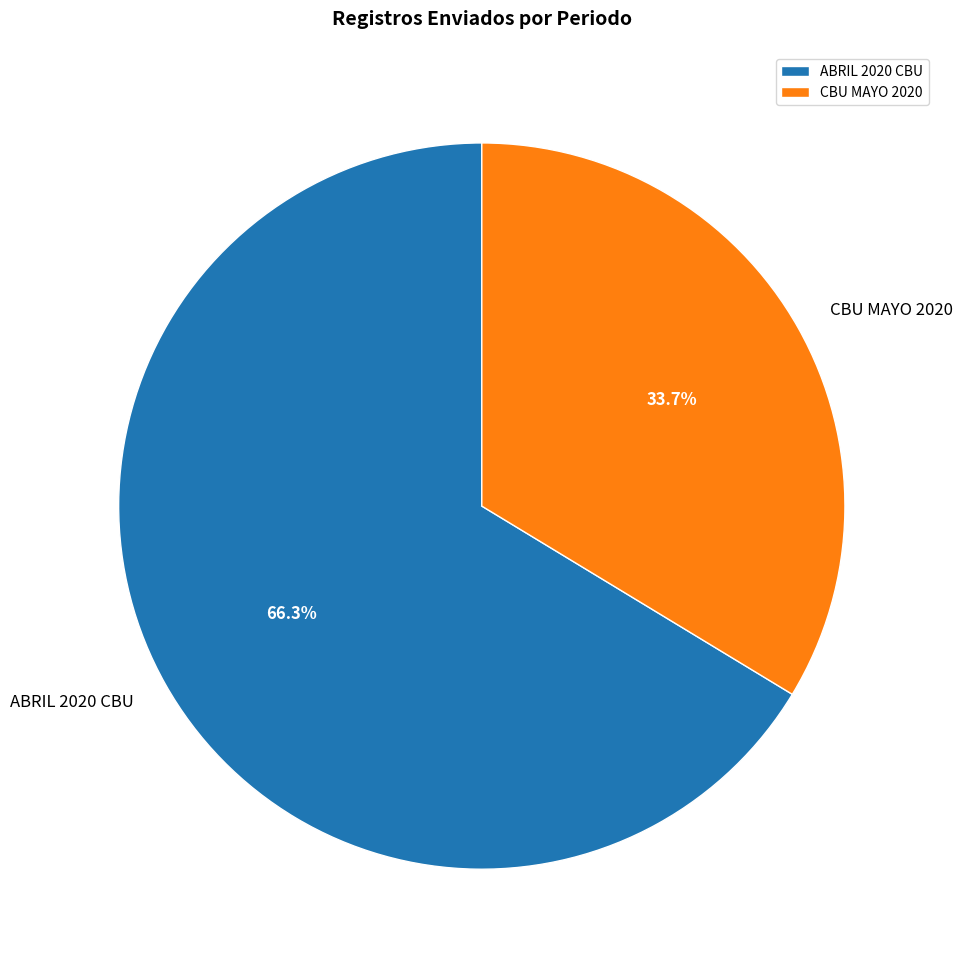

What percentage do CBU MAYO 2020 and ABRIL 2020 CBU together represent?

100.0%